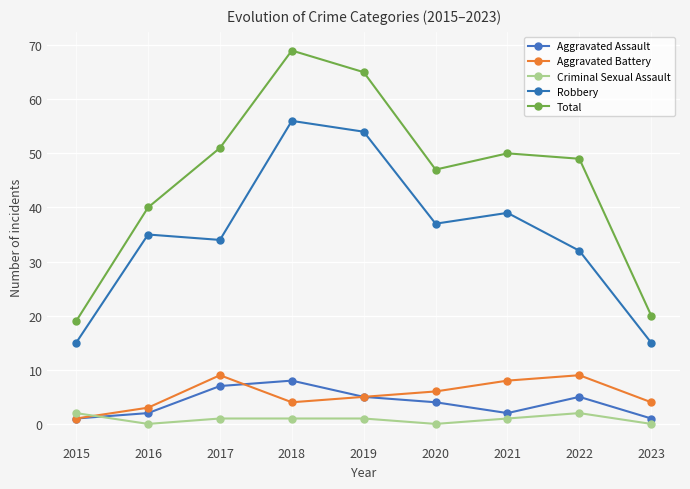

Rank the series by their maximum value, from highest to lowest.

Total, Robbery, Aggravated Battery, Aggravated Assault, Criminal Sexual Assault